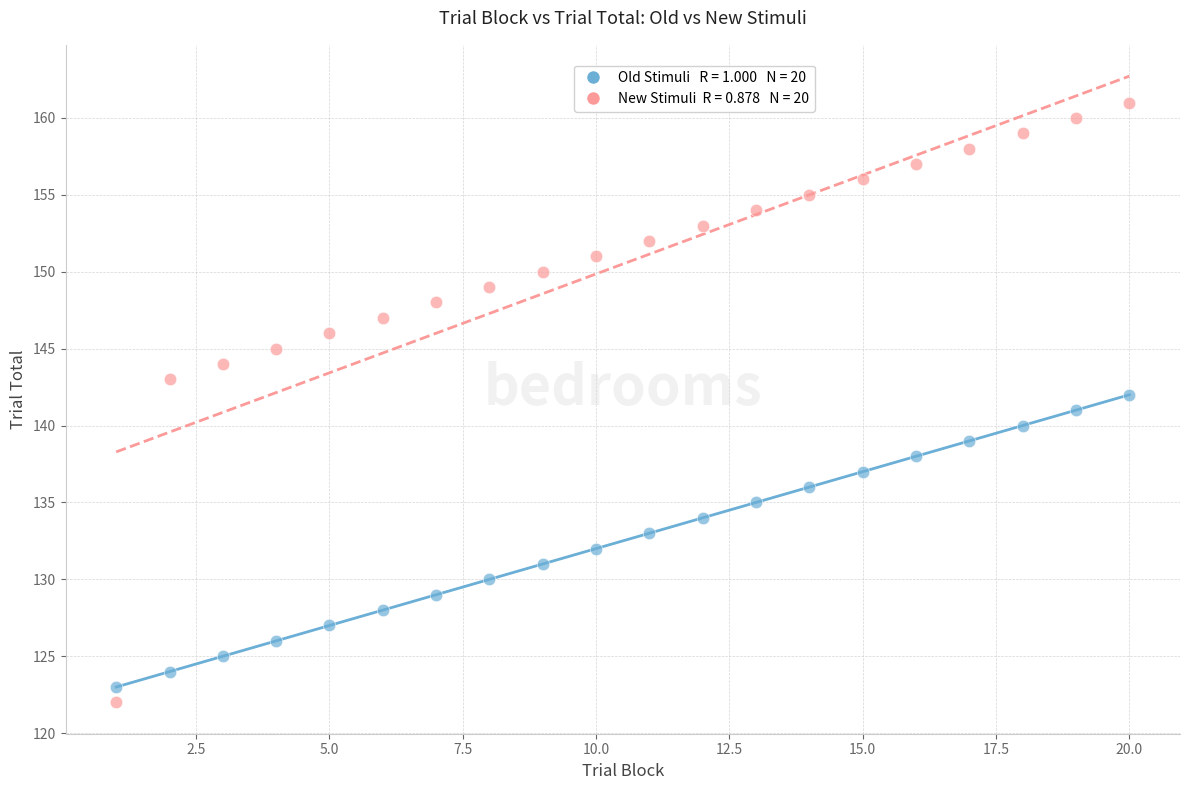

Across all data points, what is the range of Y values (max minus min)?

39